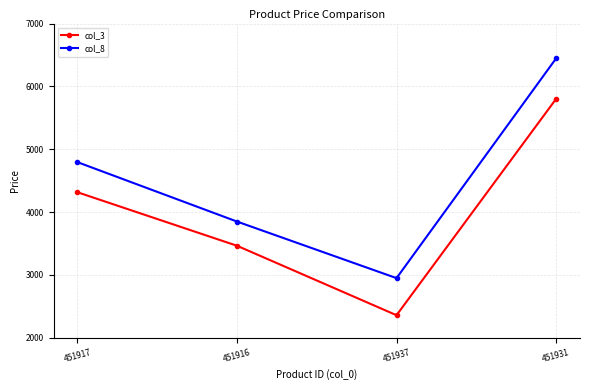

Which series changed the most between 451937 and 451931?

col_8